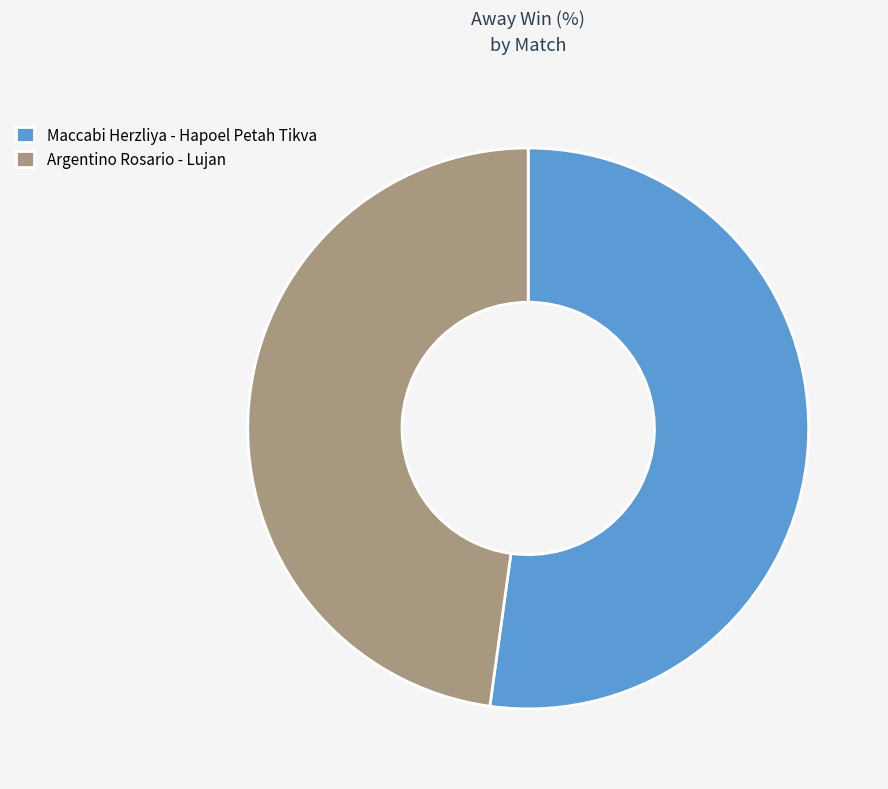

Is it true that Maccabi Herzliya - Hapoel Petah Tikva is 66% of the pie?

False